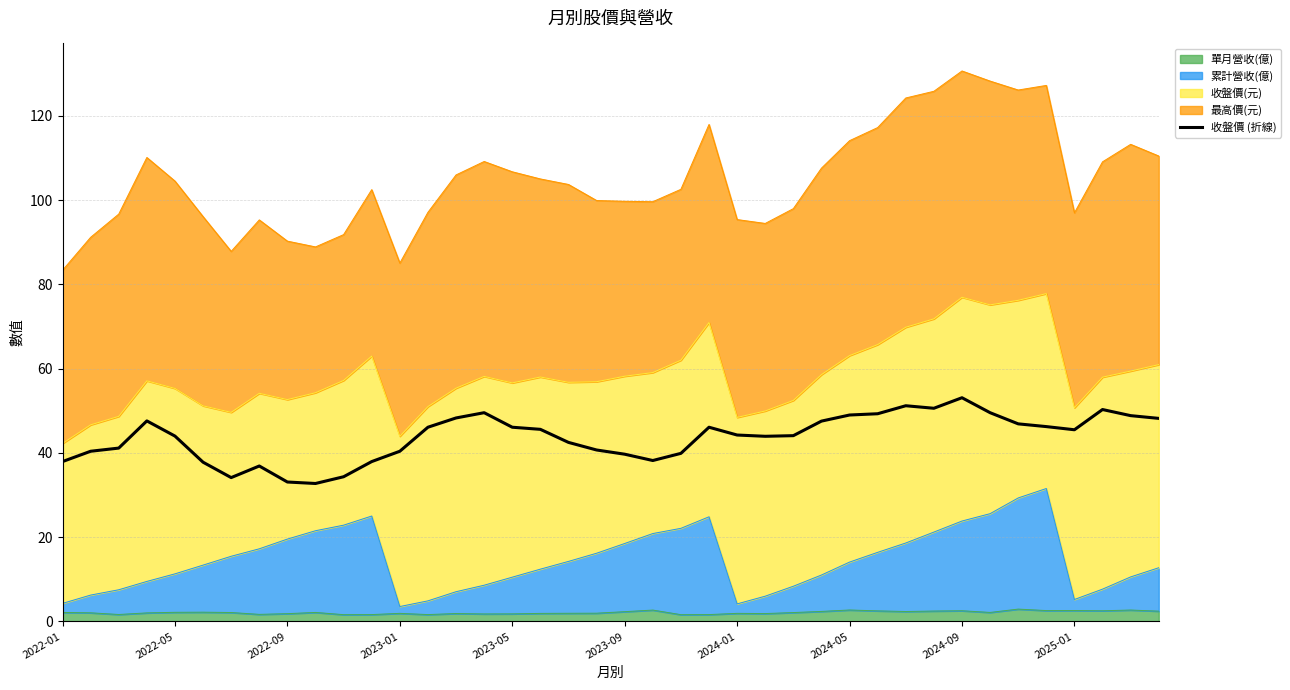

Is it true that the value at 2024-05 is 82.4?

False